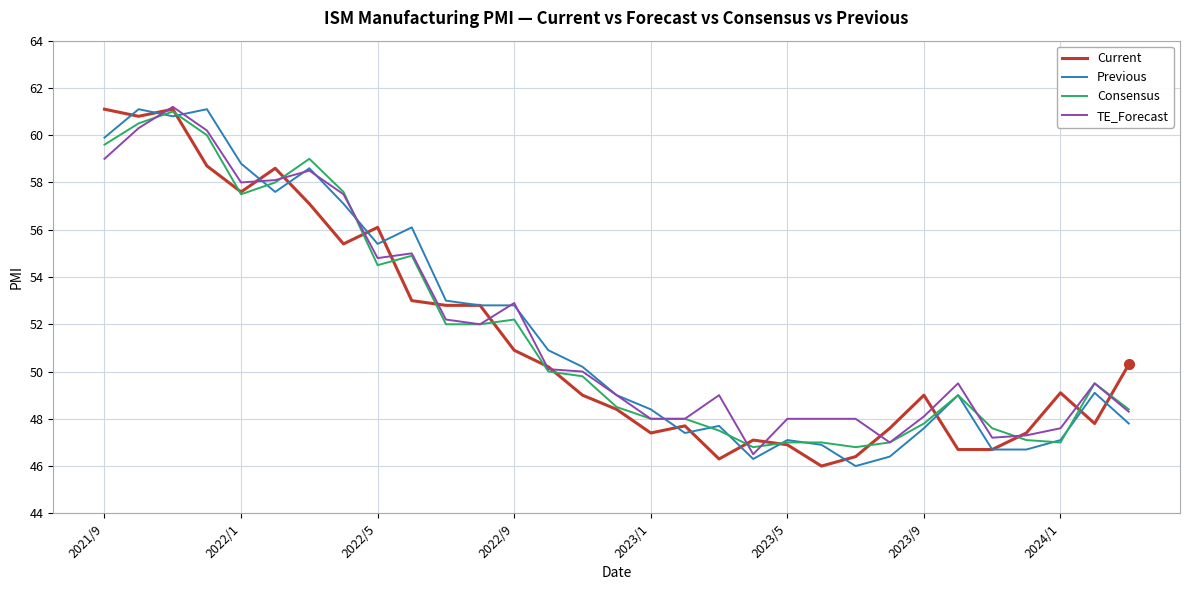

What is the maximum value for TE_Forecast?

61.2